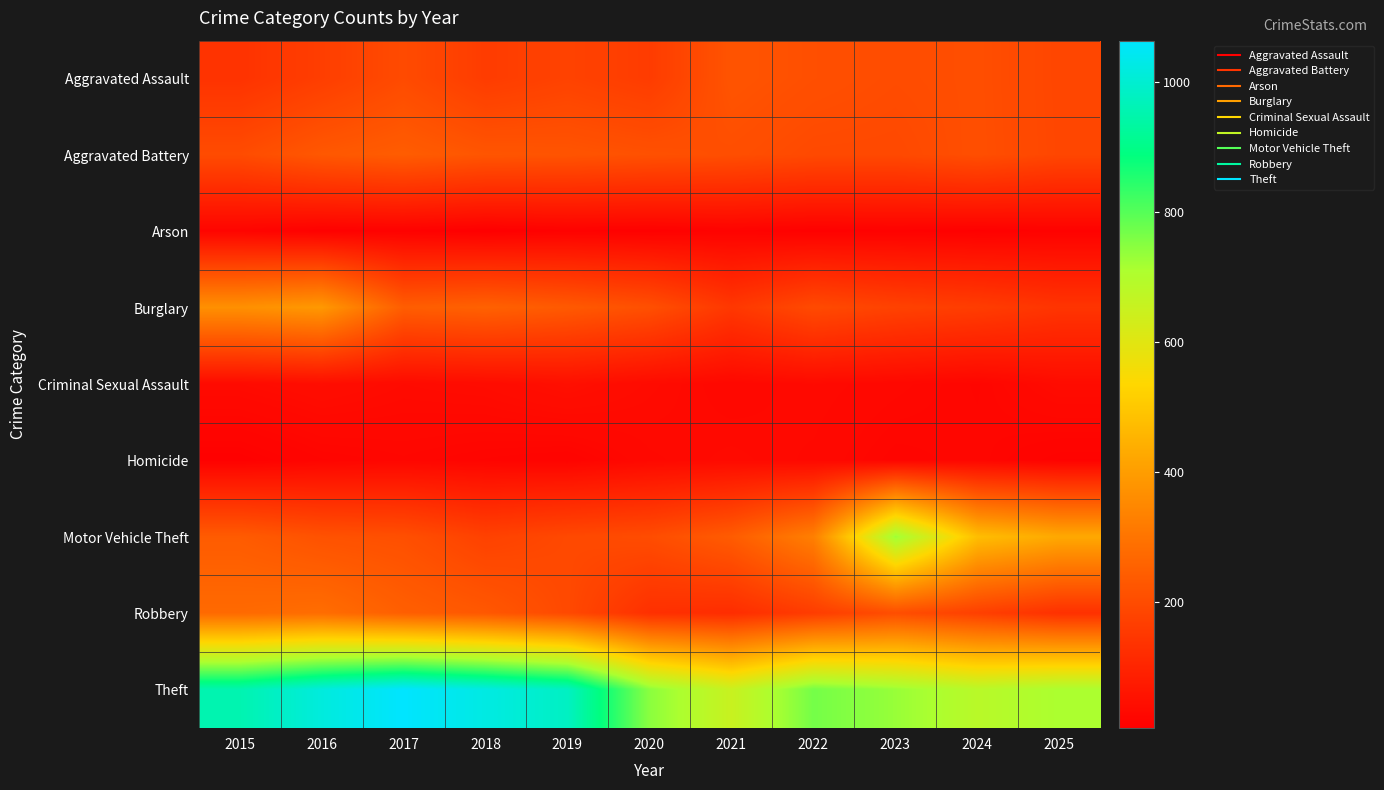

What is the total value across all series at 2017?

2268